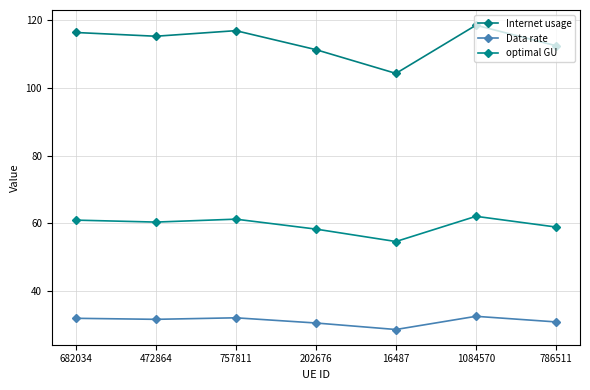

Between 1084570 and 786511, which series saw the biggest shift?

Internet usage